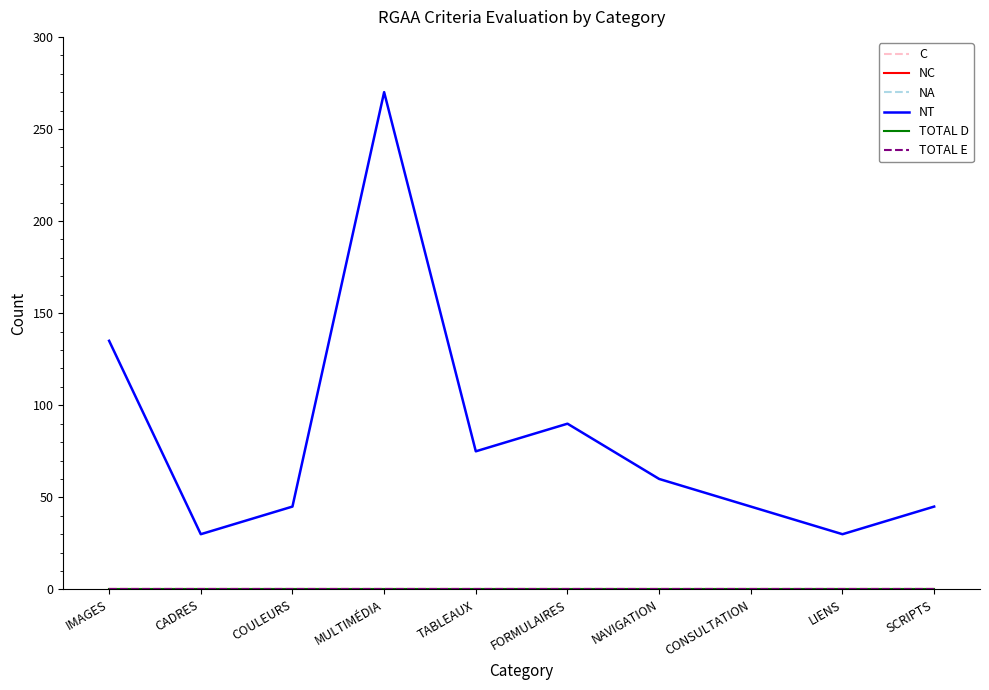

How many lines are shown in the chart?

6